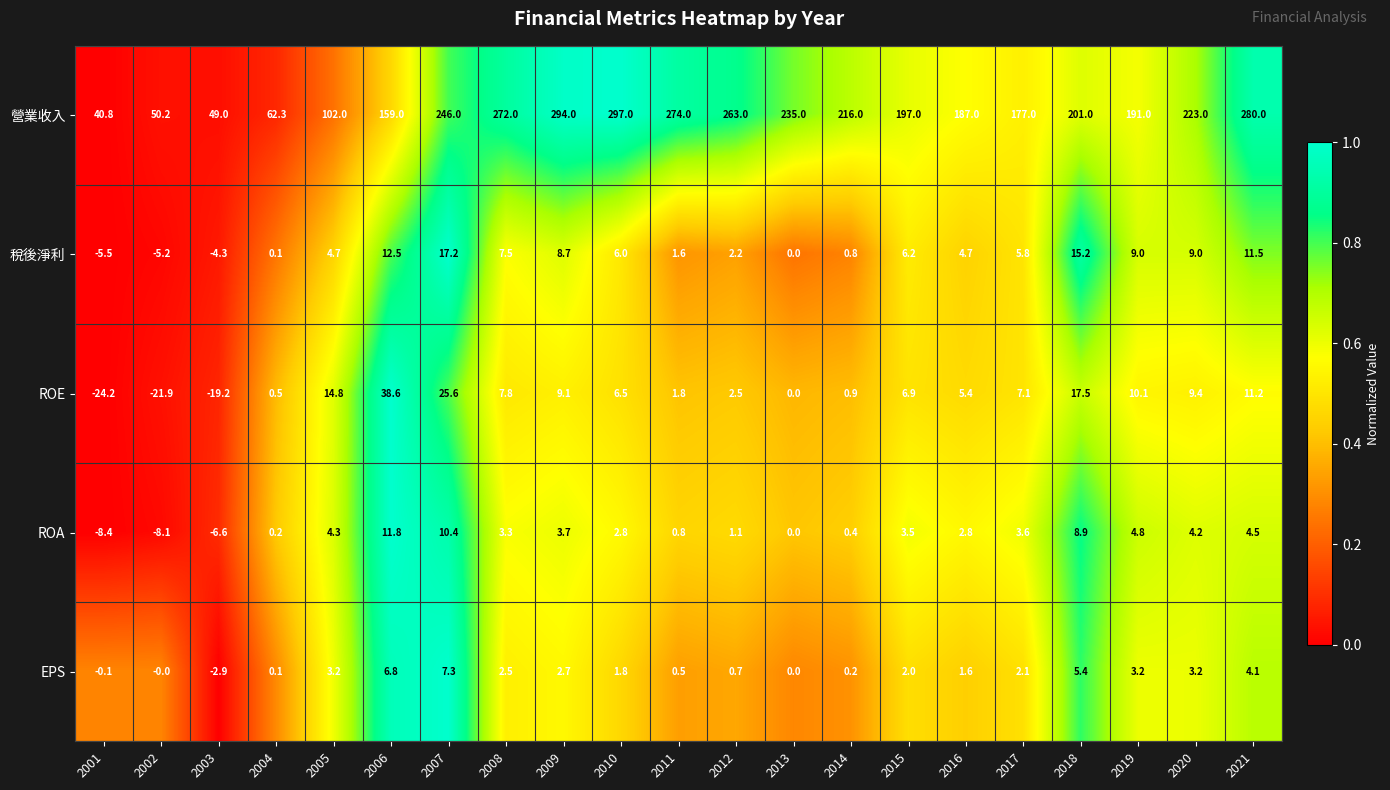

Which series has the largest range (max minus min)?

營業收入